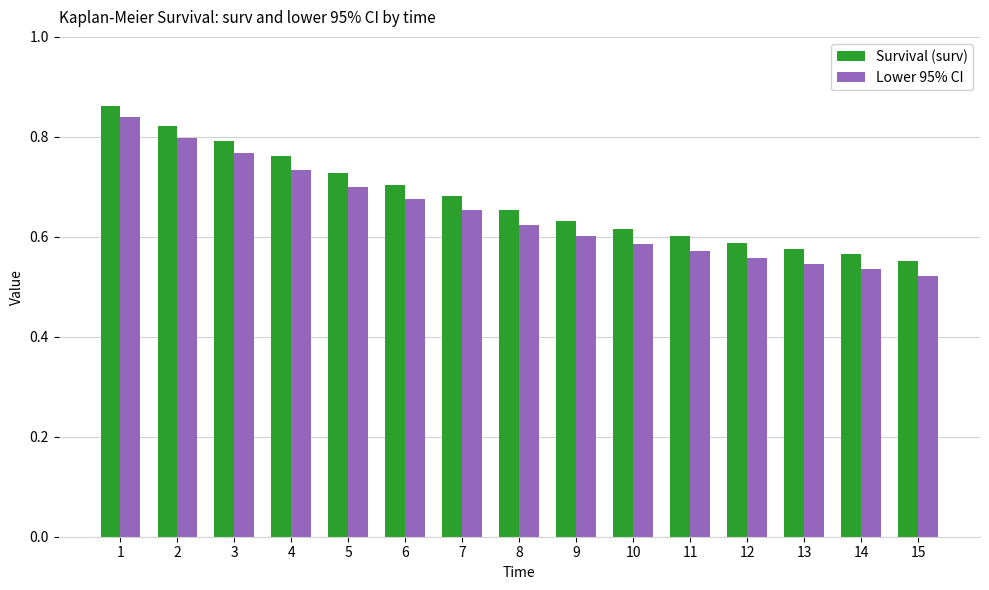

What is the difference between the maximum and second lowest values in the Lower 95% CI series?

0.3